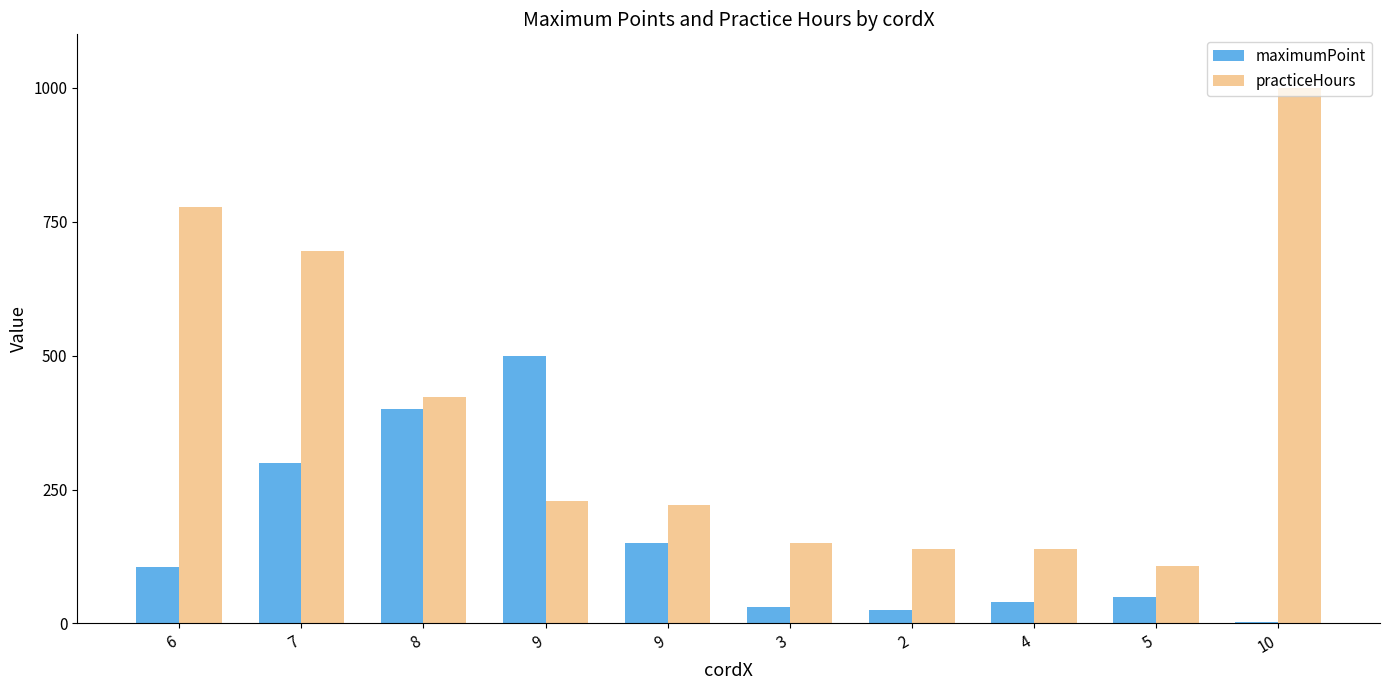

How many data points does each series have?

10